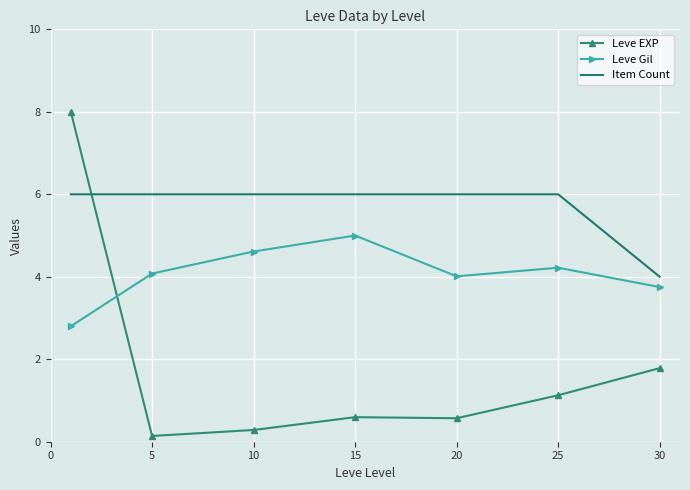

What is the lowest value of the Item Count series?

4.0